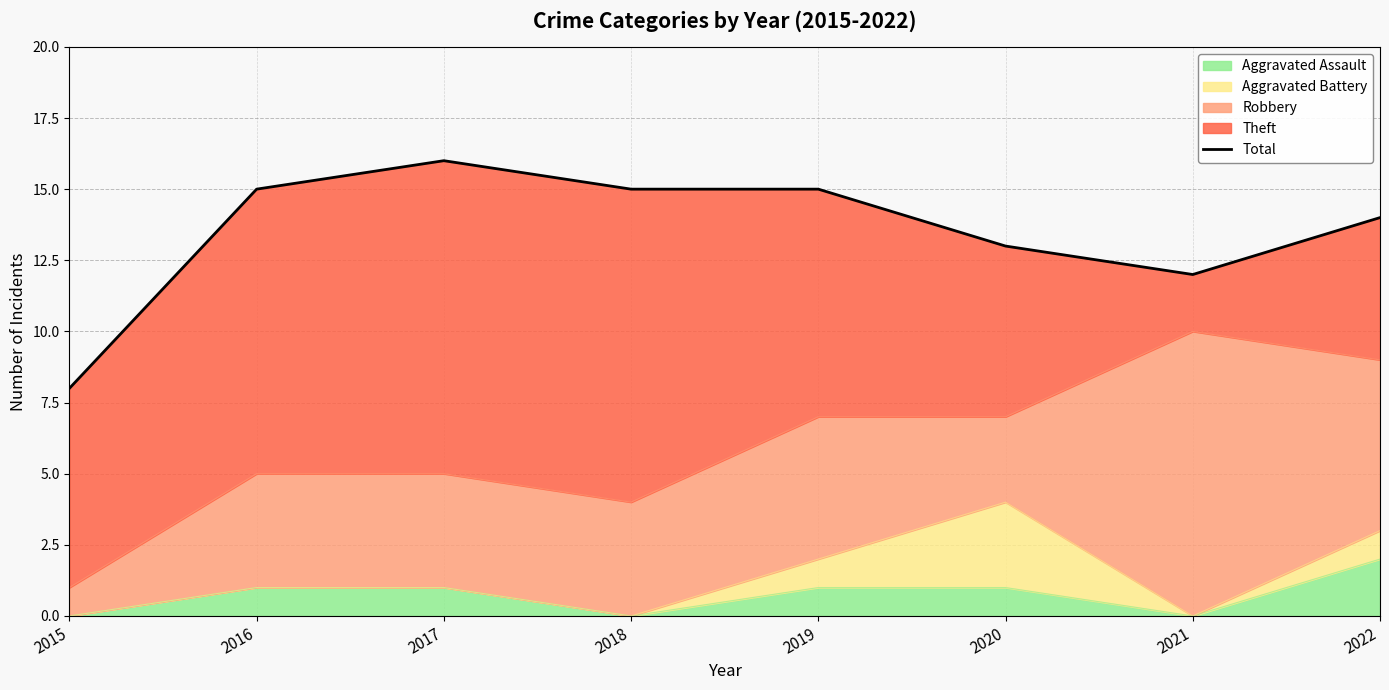

What is the sum of the values at 2016 and 2018?

30